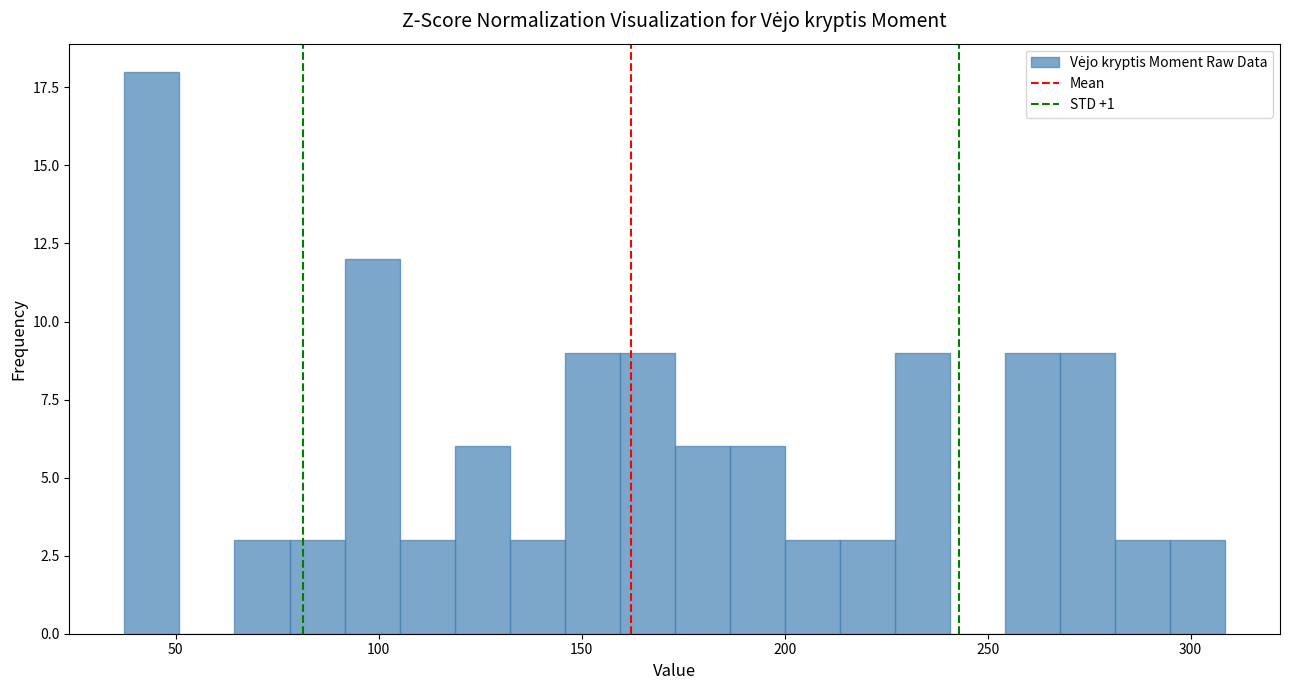

Read against the x-axis, roughly where is the centre of the tallest bar?

45